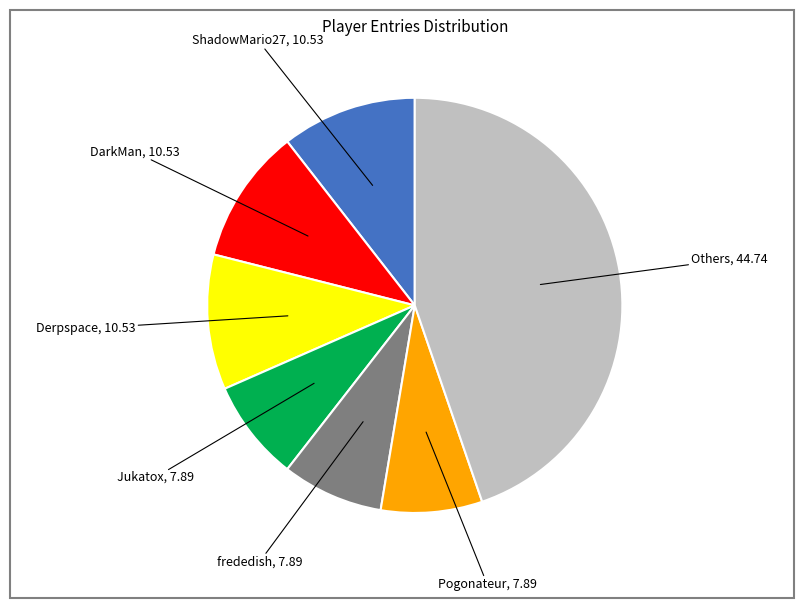

Is there a majority slice in this chart?

No